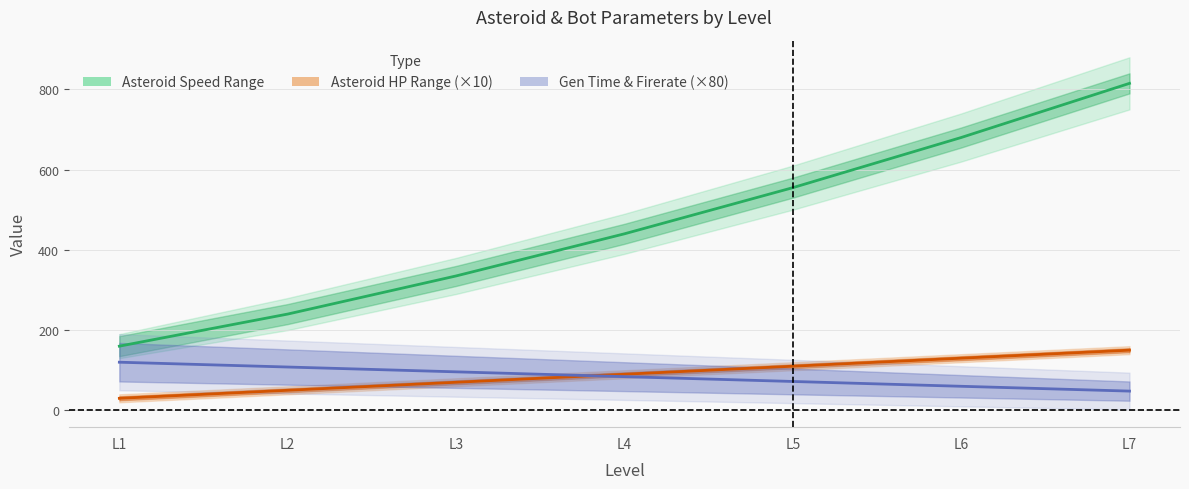

Count the ASTEROID_MIN_SPEED values in the range 240 to 680.

5